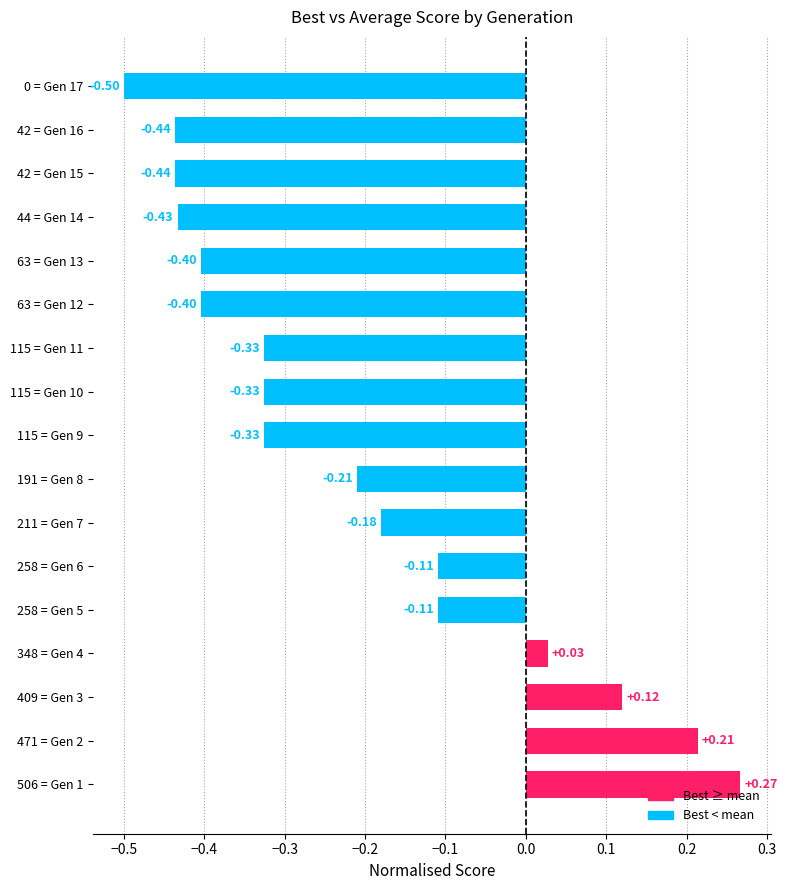

Which has a higher value, 63 = Gen 12 or 409 = Gen 3?

409 = Gen 3